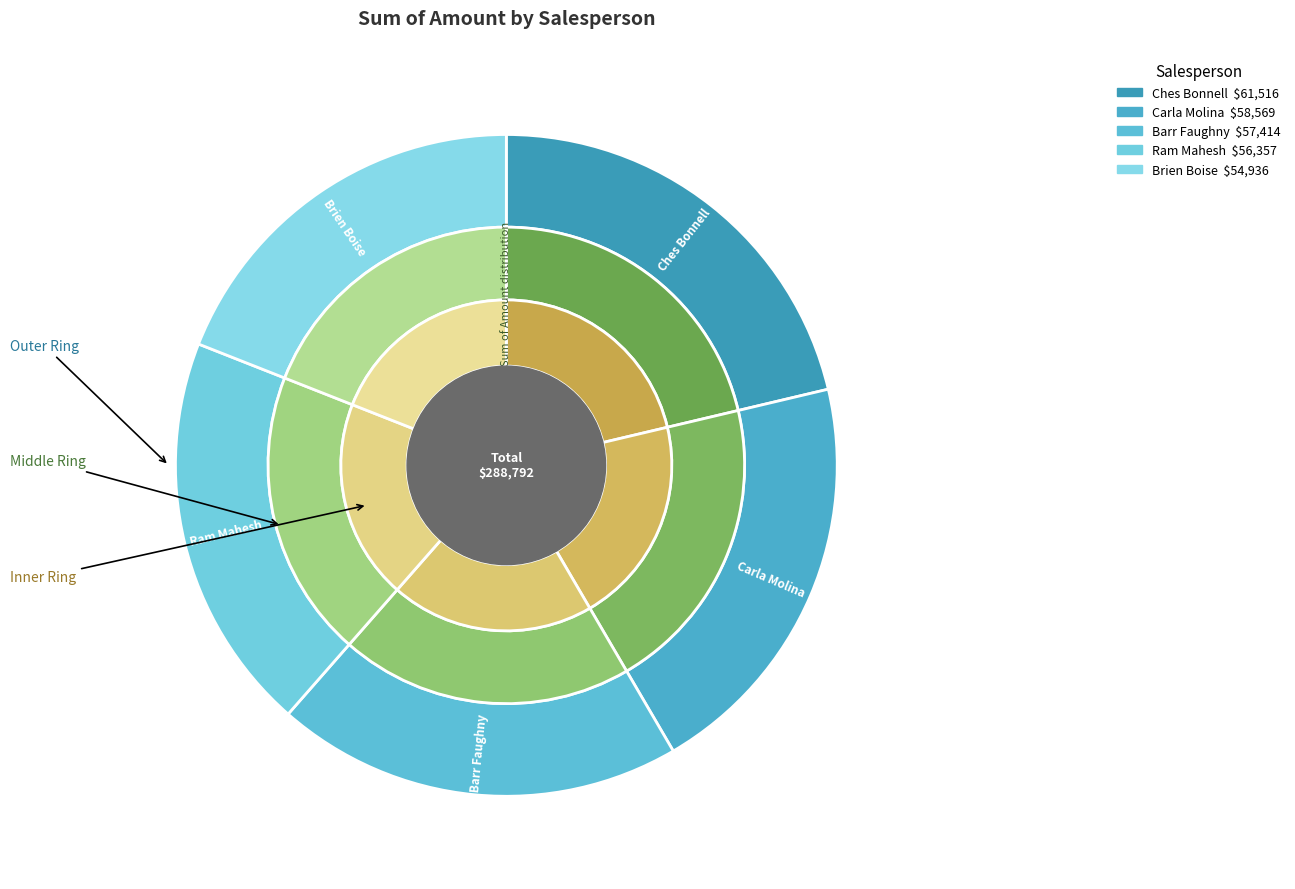

What is the ratio of the value at Ram Mahesh to the value at Ches Bonnell?

0.9